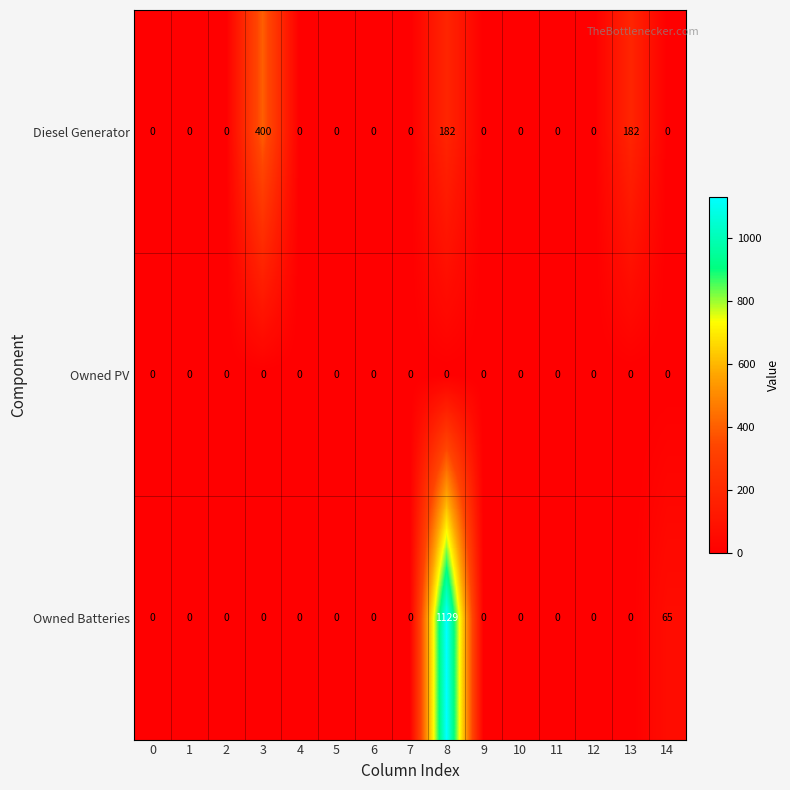

How many series are shown in this chart?

3